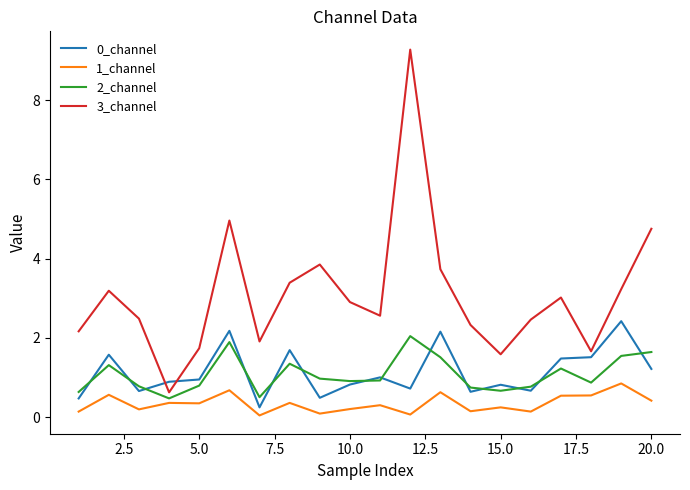

Which series has the largest total across all categories?

3_channel